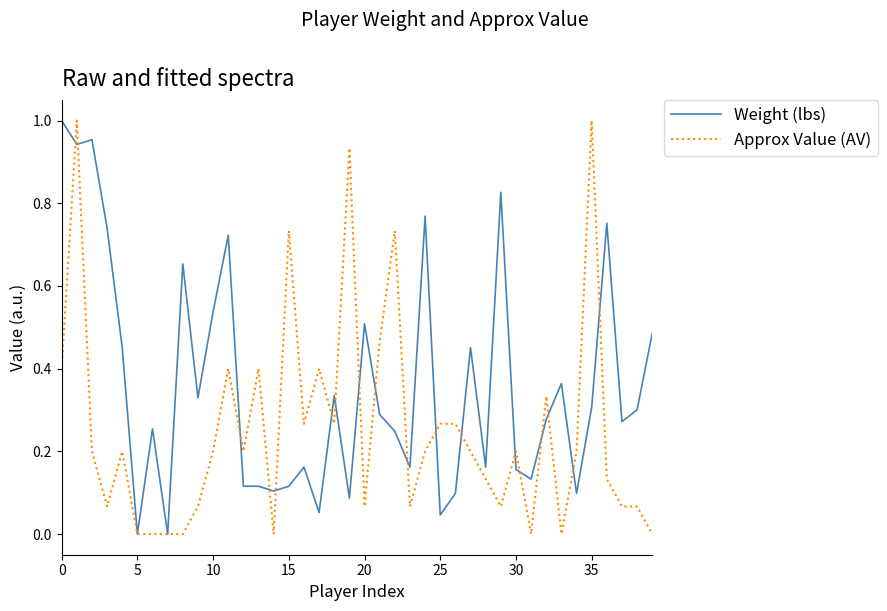

Which series has the largest total across all categories?

Weight (lbs)